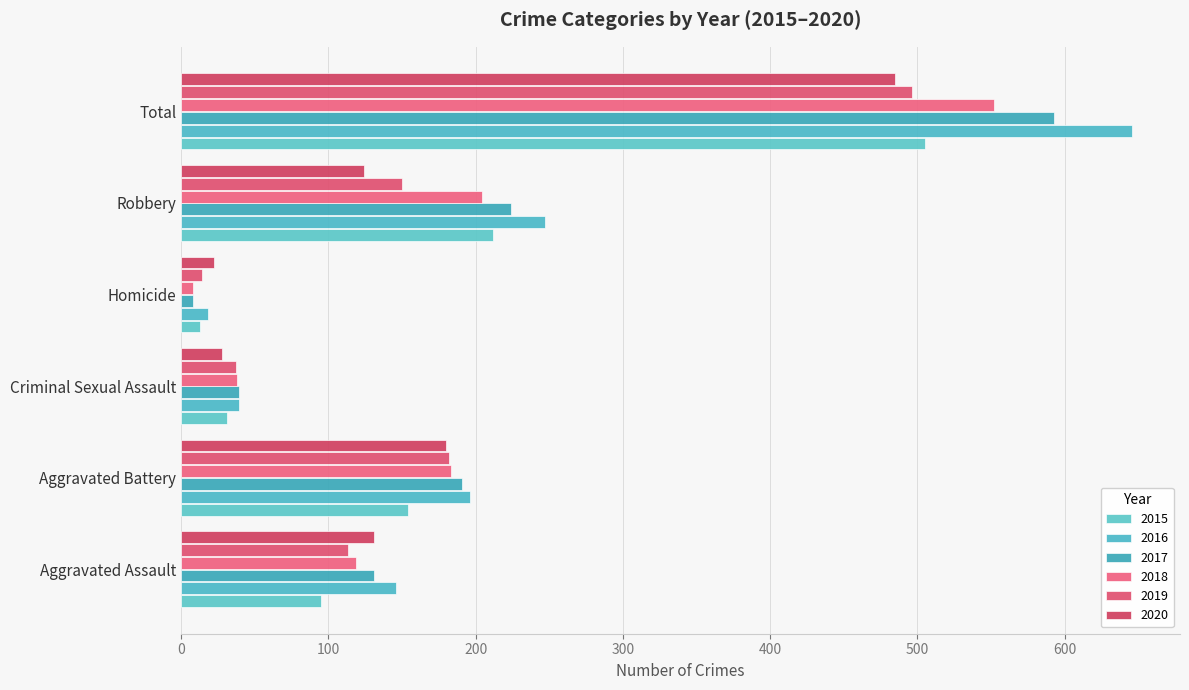

Rank the series at Criminal Sexual Assault from highest to lowest value.

2016, 2017, 2018, 2019, 2015, 2020